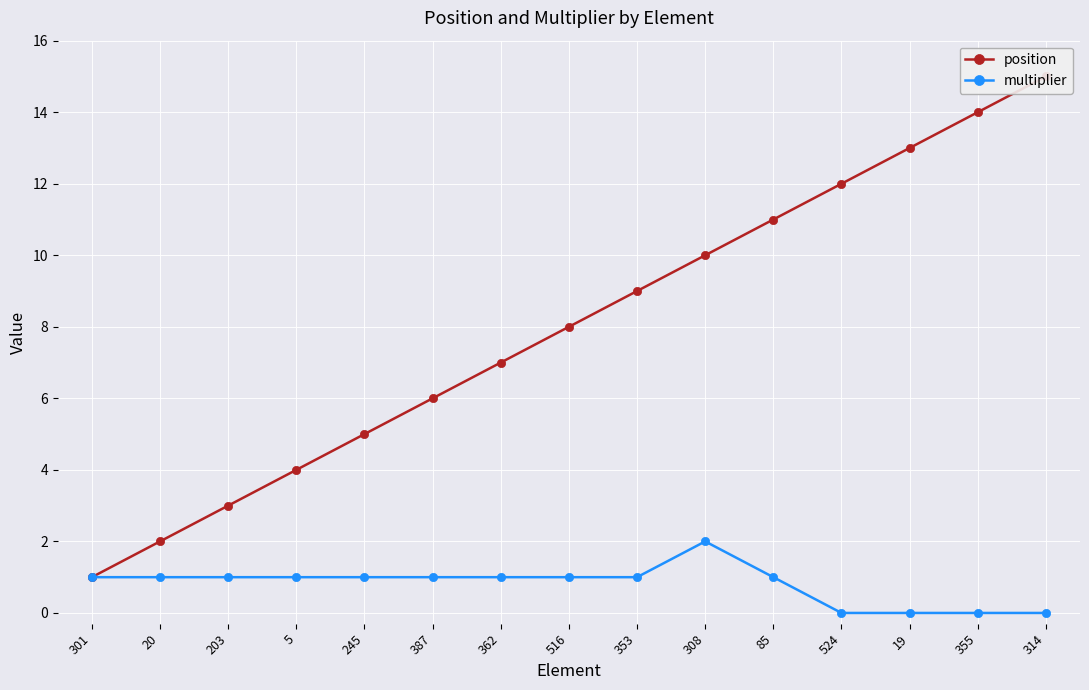

True or false: multiplier and position intersect in this chart.

False